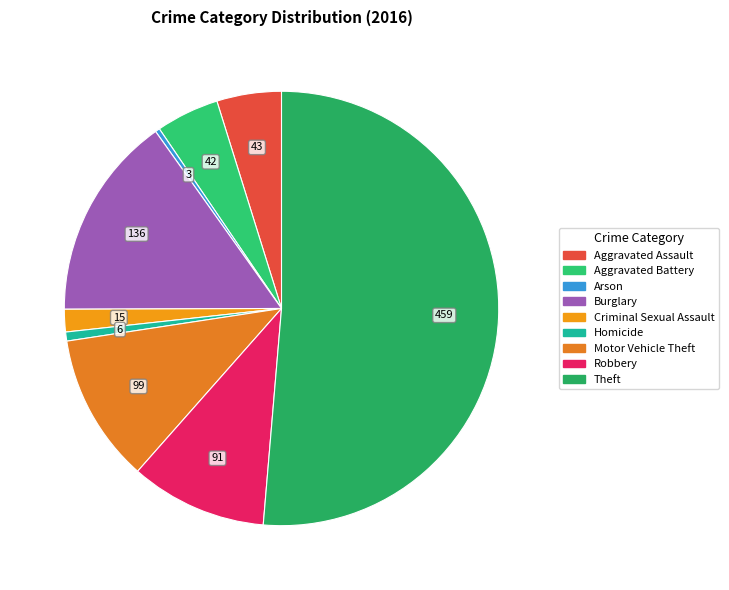

What portion of the pie excludes Homicide?

99.3%